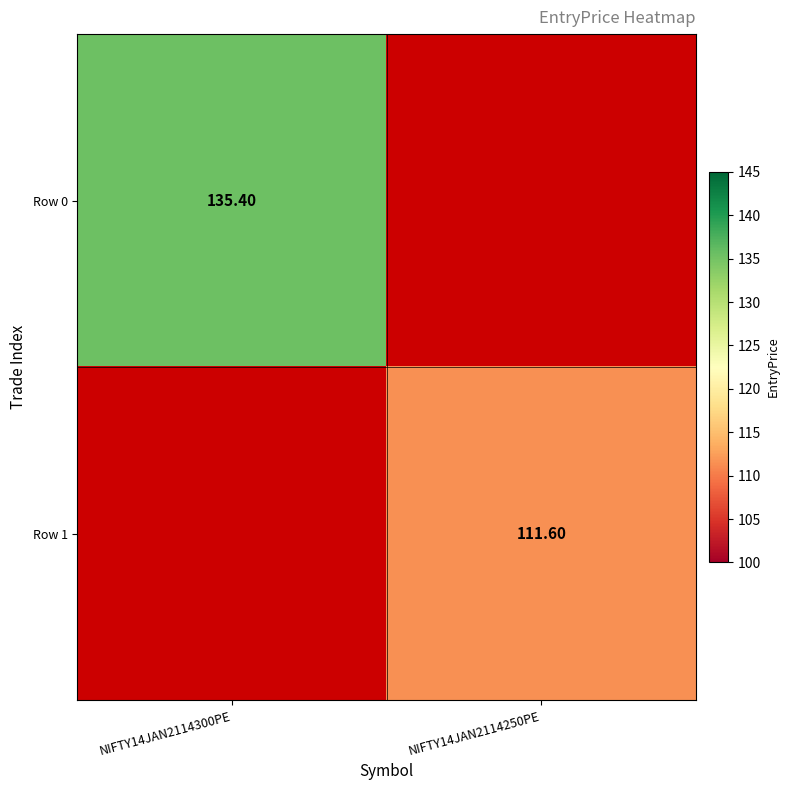

Which category has the highest value in the Row 0 series?

NIFTY14JAN2114300PE